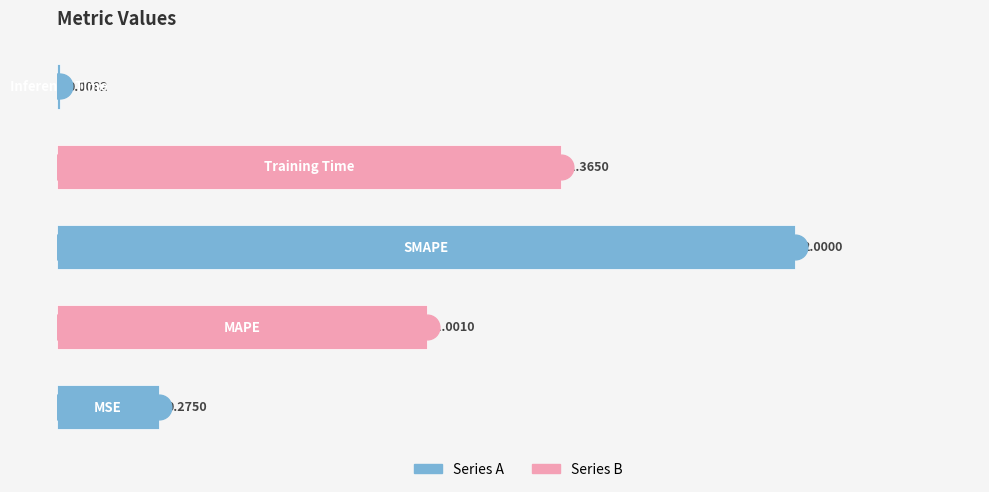

What is the average value?

0.9